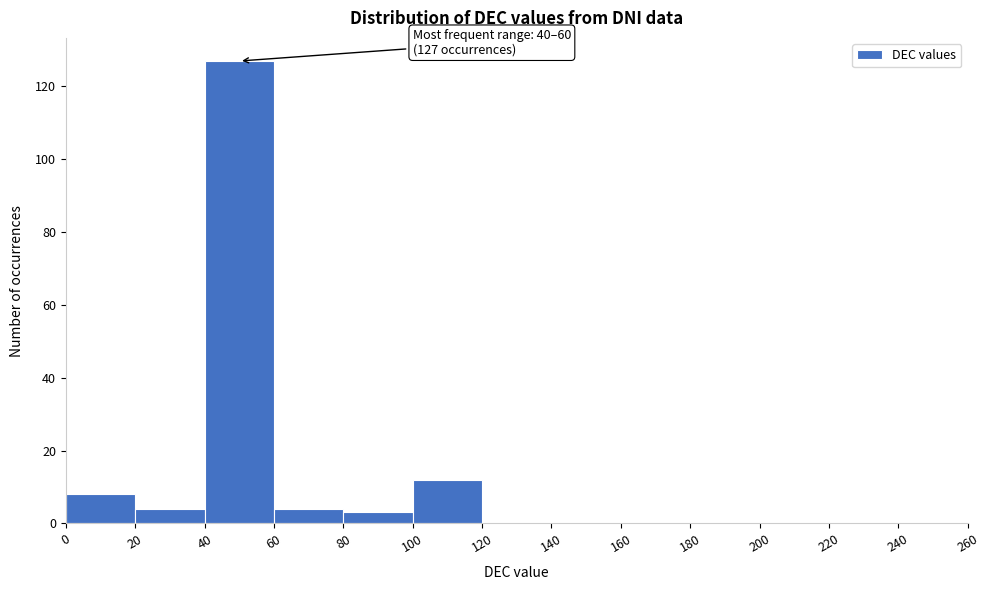

Over which range of the x-axis is the bar tallest?

40 to 60